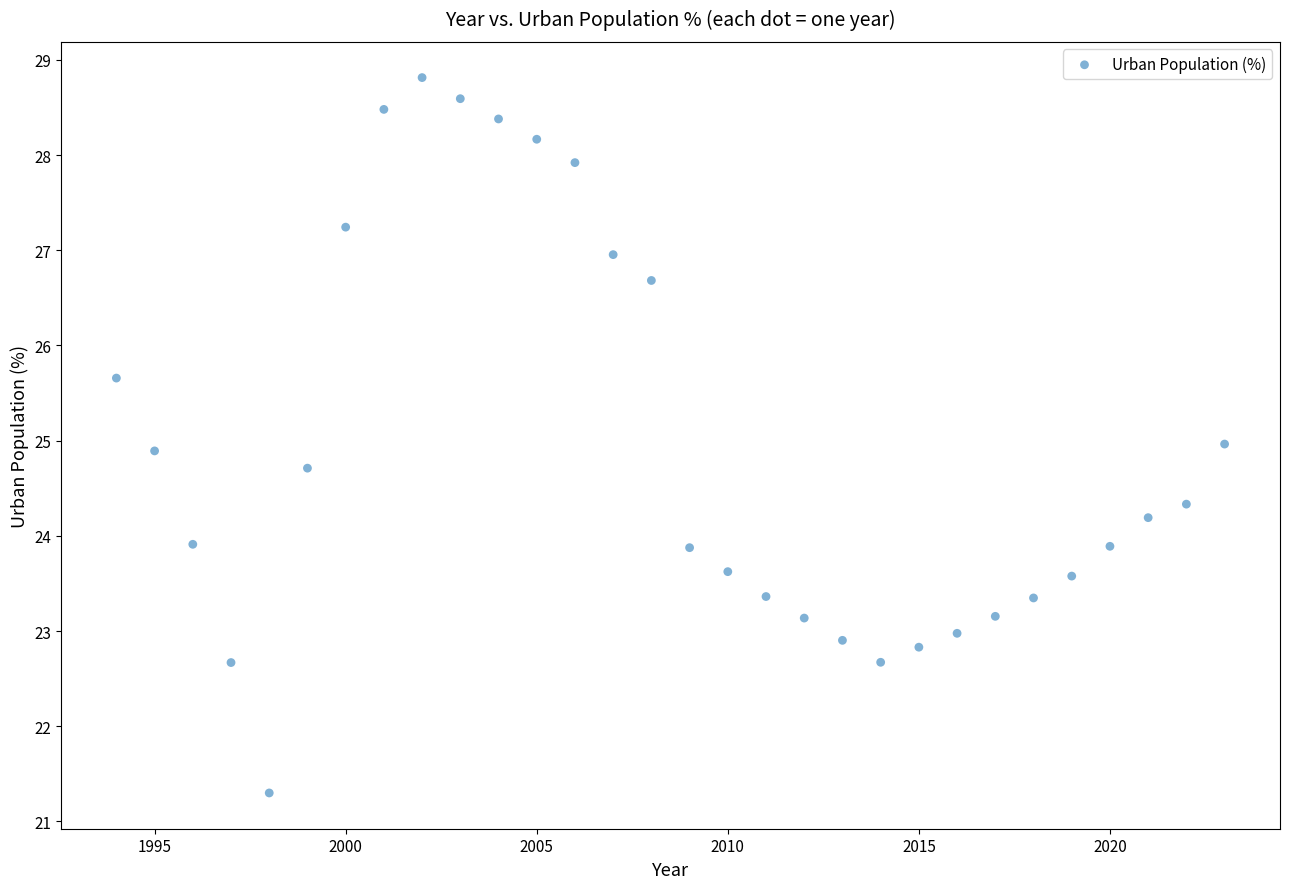

What is the range of X values (max minus min)?

29.0